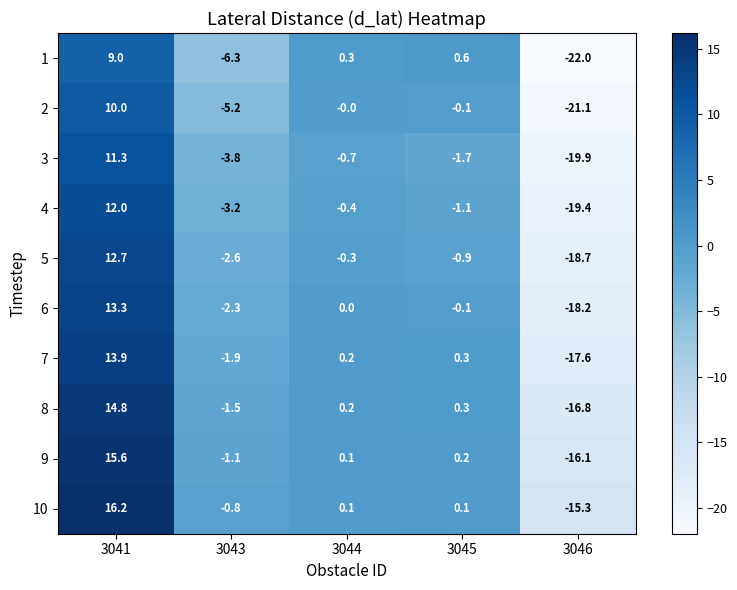

How many data points in 1 are above 0?

3